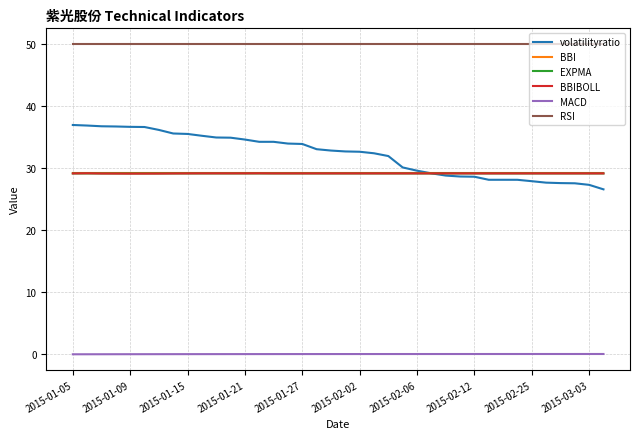

Does the chart display data point markers on the line(s)?

No